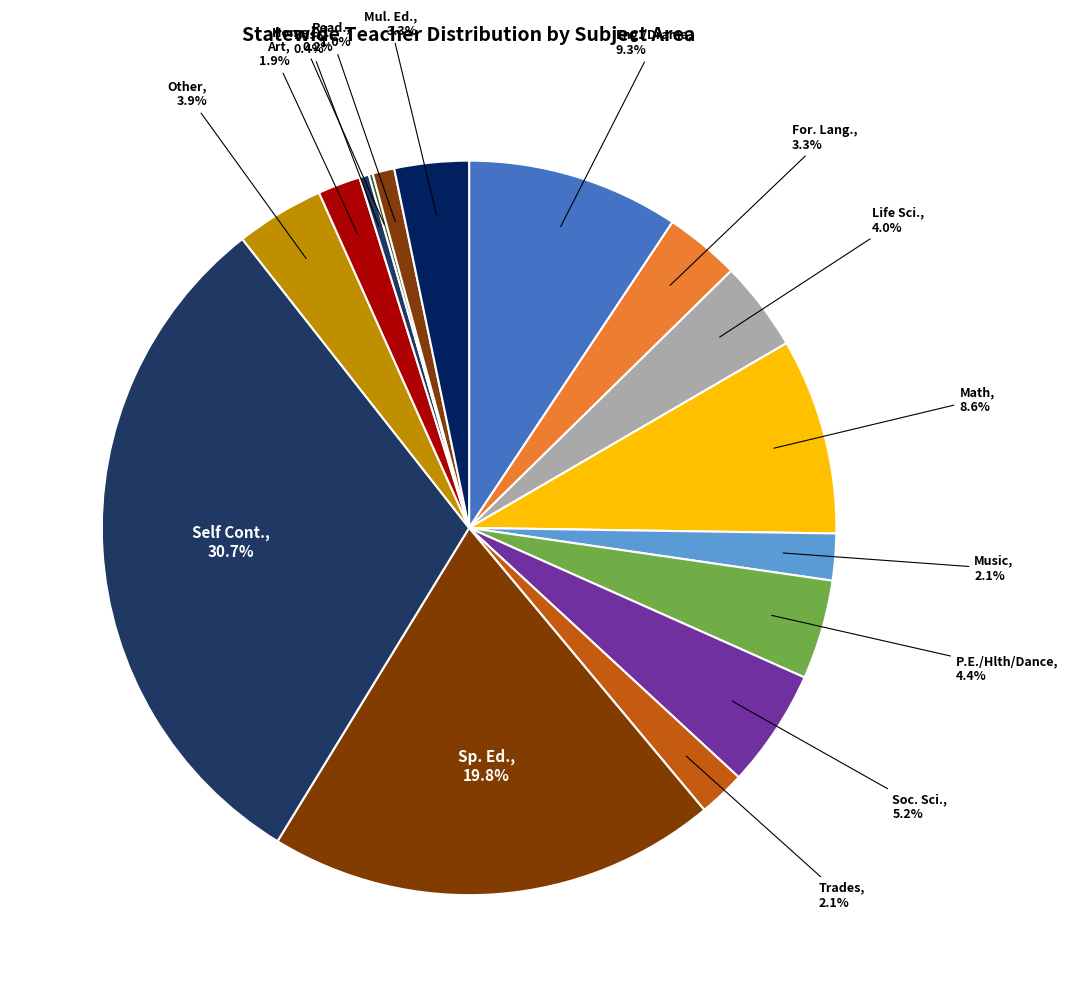

What is the total percentage of Bus. and Sp. Ed.?

20.2%